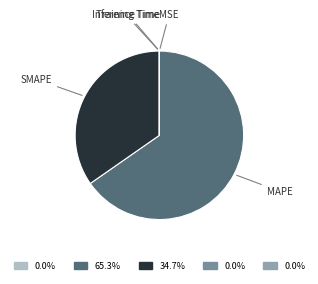

How many slices are in this pie chart?

5